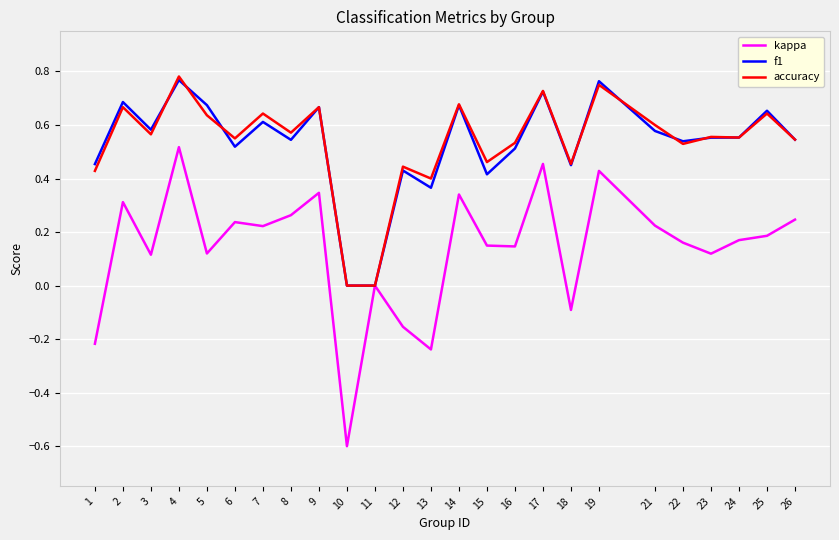

Is the value of kappa at 3 greater than the value of accuracy at 26?

No